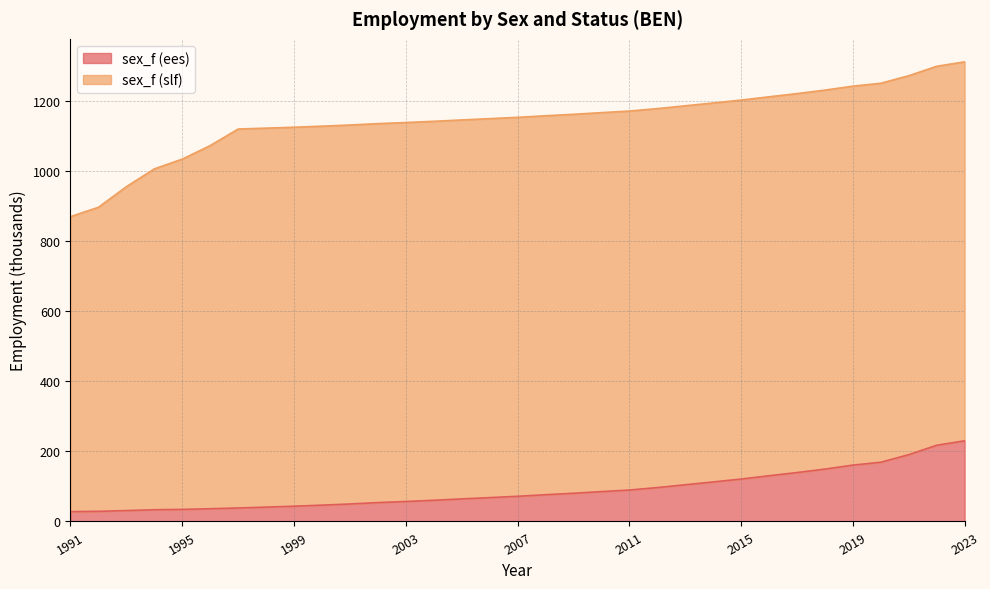

True or false: the data shows 135.9 at 2022.

False